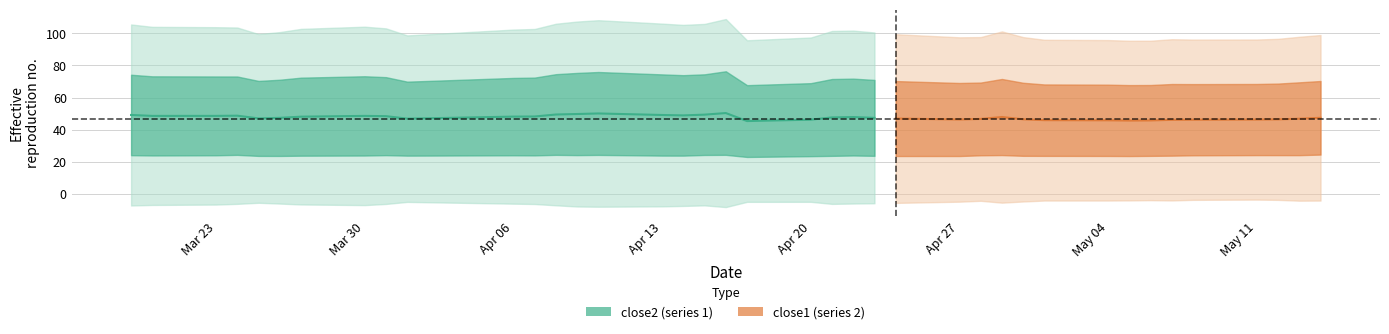

How many interior local valleys does the close1 series have?

11